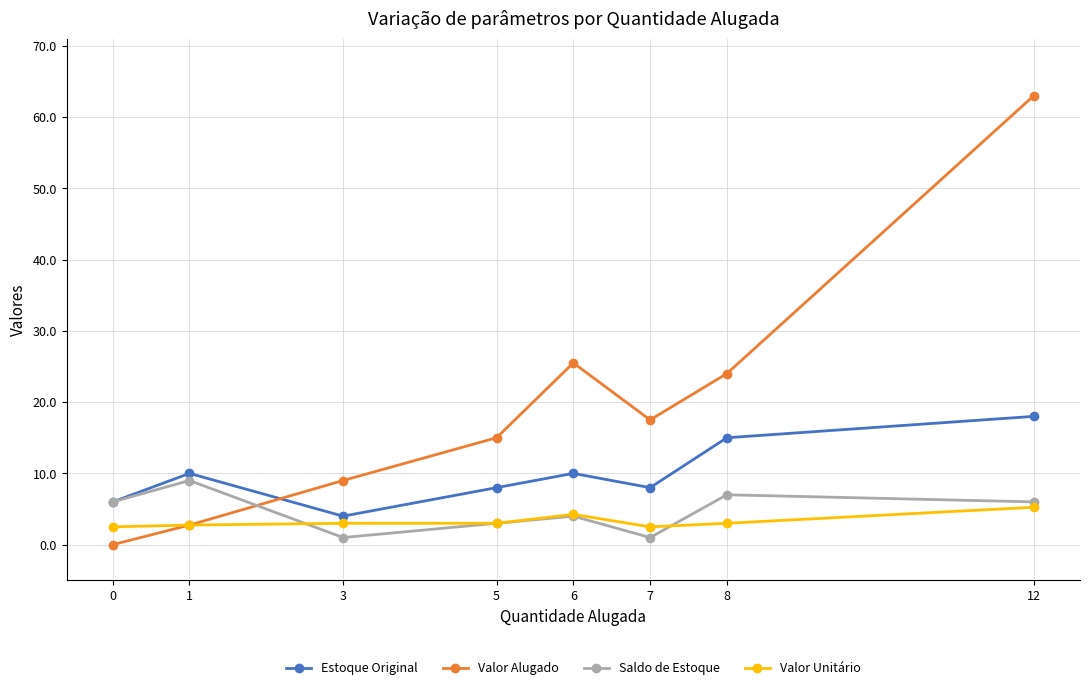

What is the minimum value for Valor Unitário?

2.5